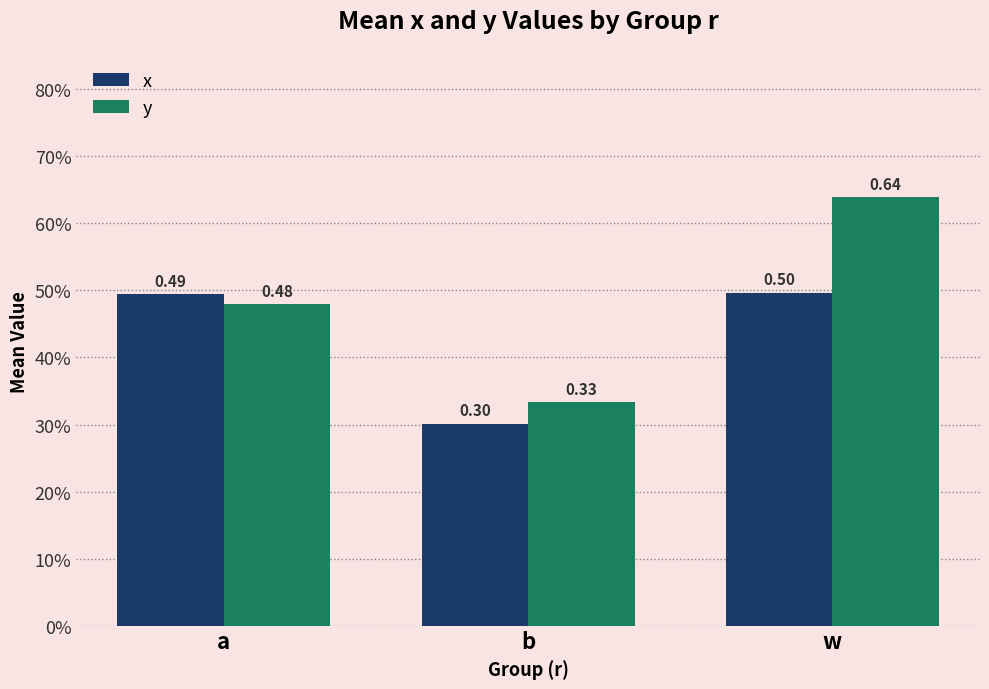

What are all the series names shown in the legend?

x, y